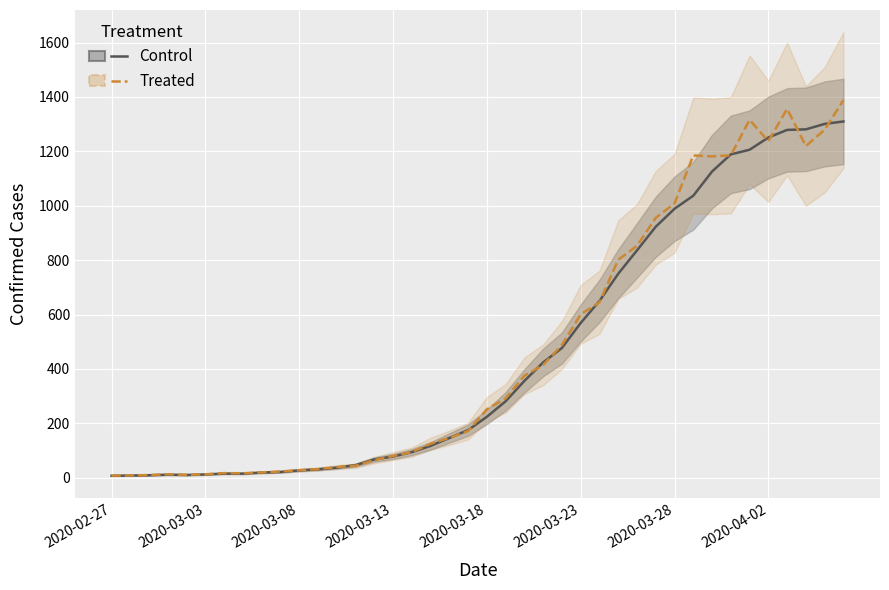

How many distinct data groups are displayed?

2